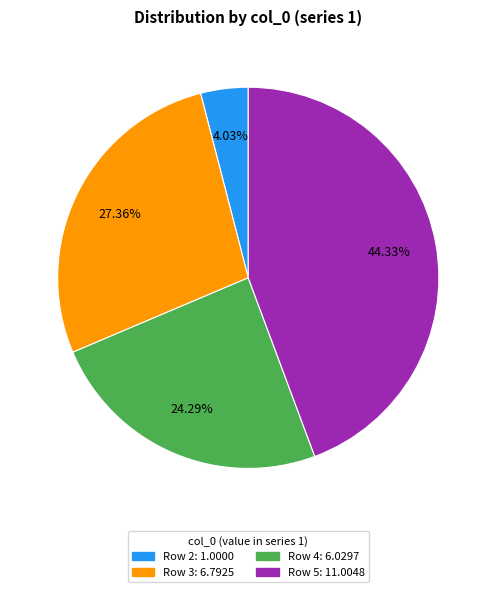

Count the number of slices in the pie.

4